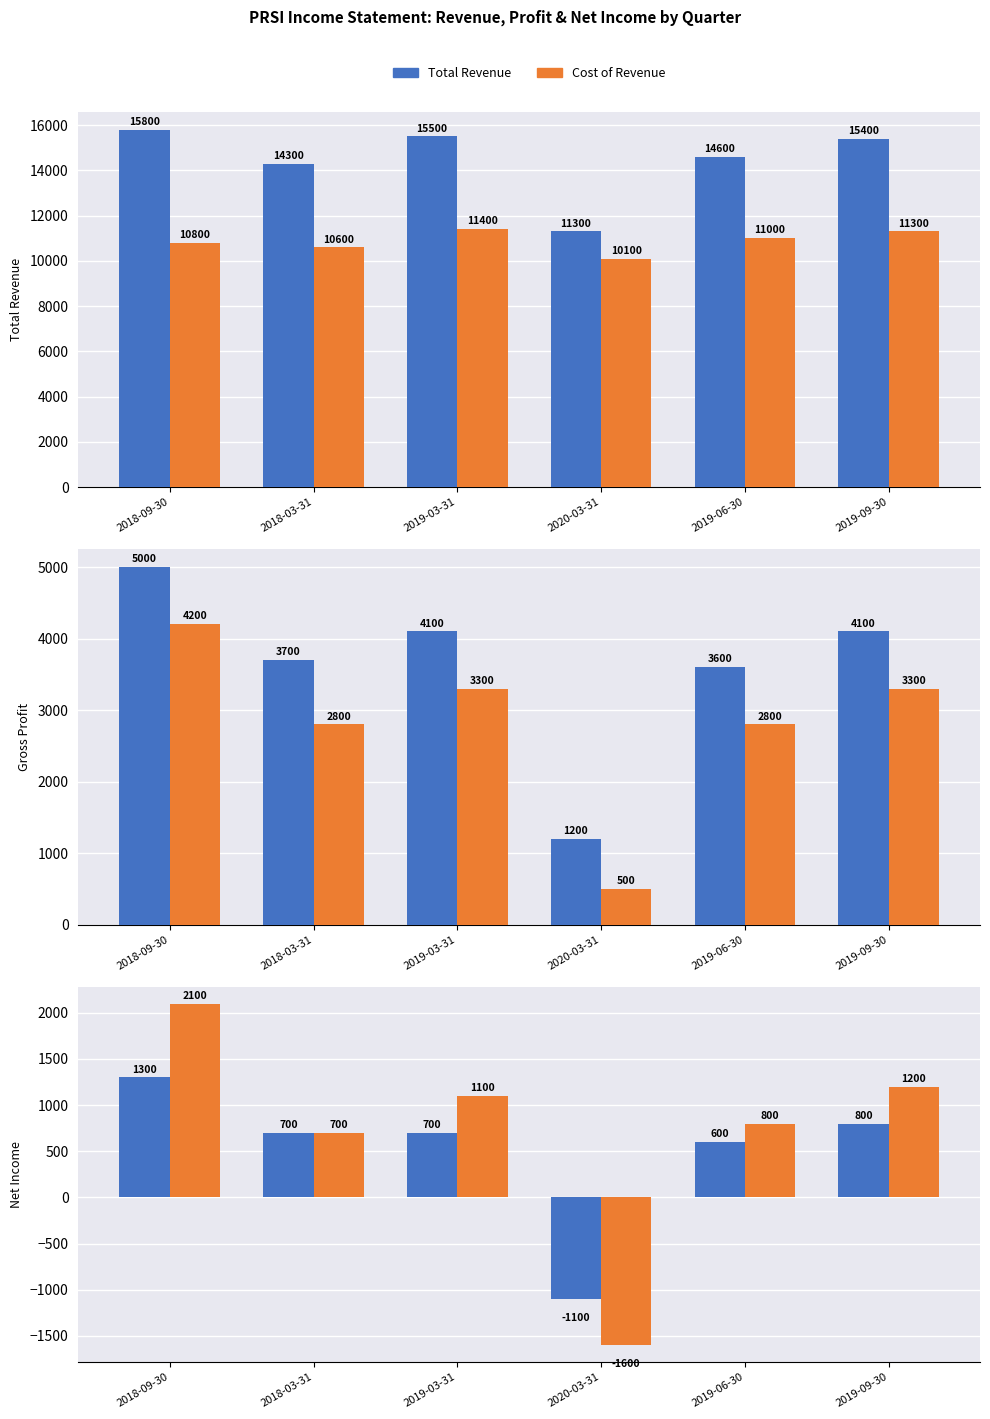

Reading right to left, what are all the values shown in this chart?

Total Revenue: 15400	14600	11300	15500	14300	15800
Cost of Revenue: 11300	11000	10100	11400	10600	10800
Gross Profit: 4100	3600	1200	4100	3700	5000
Operating Income: 3300	2800	500	3300	2800	4200
Net Income: 800	600	-1100	700	700	1300
Income Before Tax: 1200	800	-1600	1100	700	2100